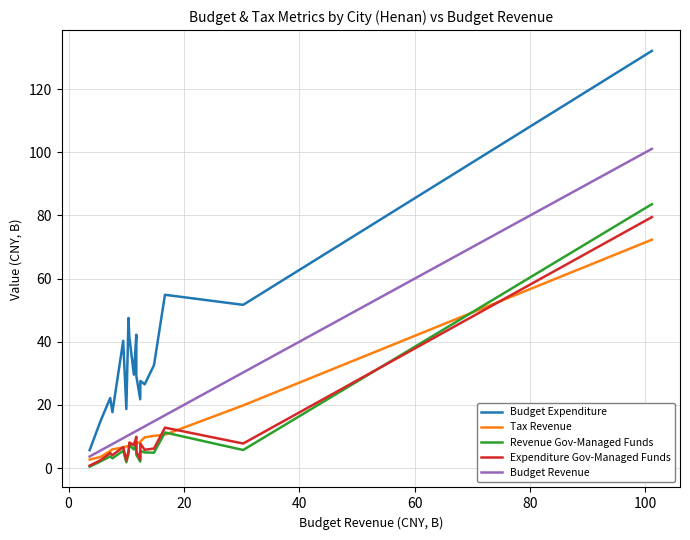

At how many categories does at least one series exceed 98?

1